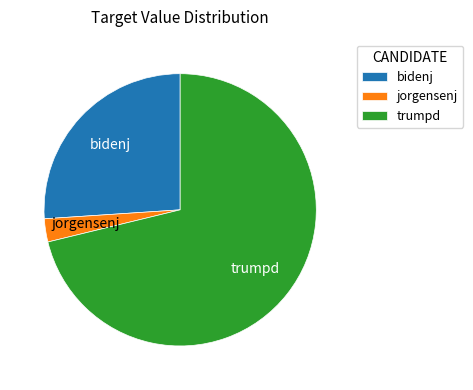

True or false: trumpd accounts for 59% of the total.

False